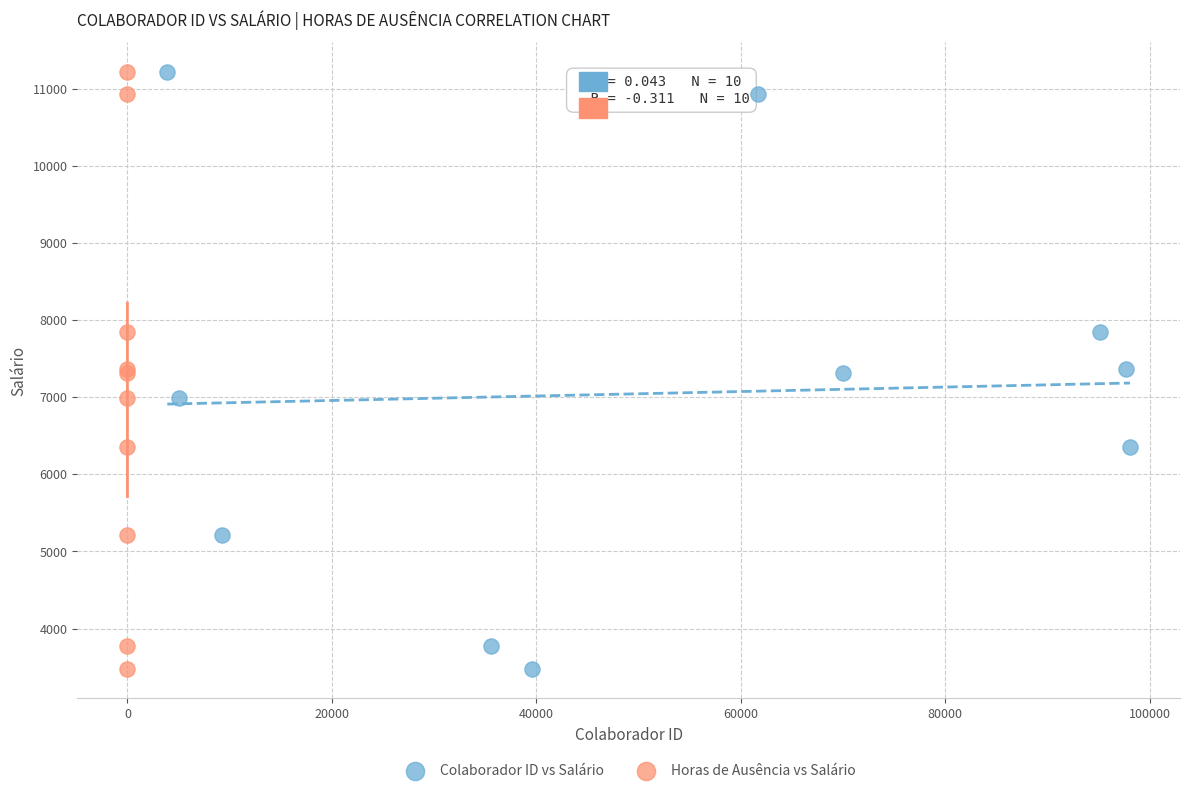

What are all the series names shown in the legend?

Colaborador ID vs Salário, Horas de Ausência vs Salário